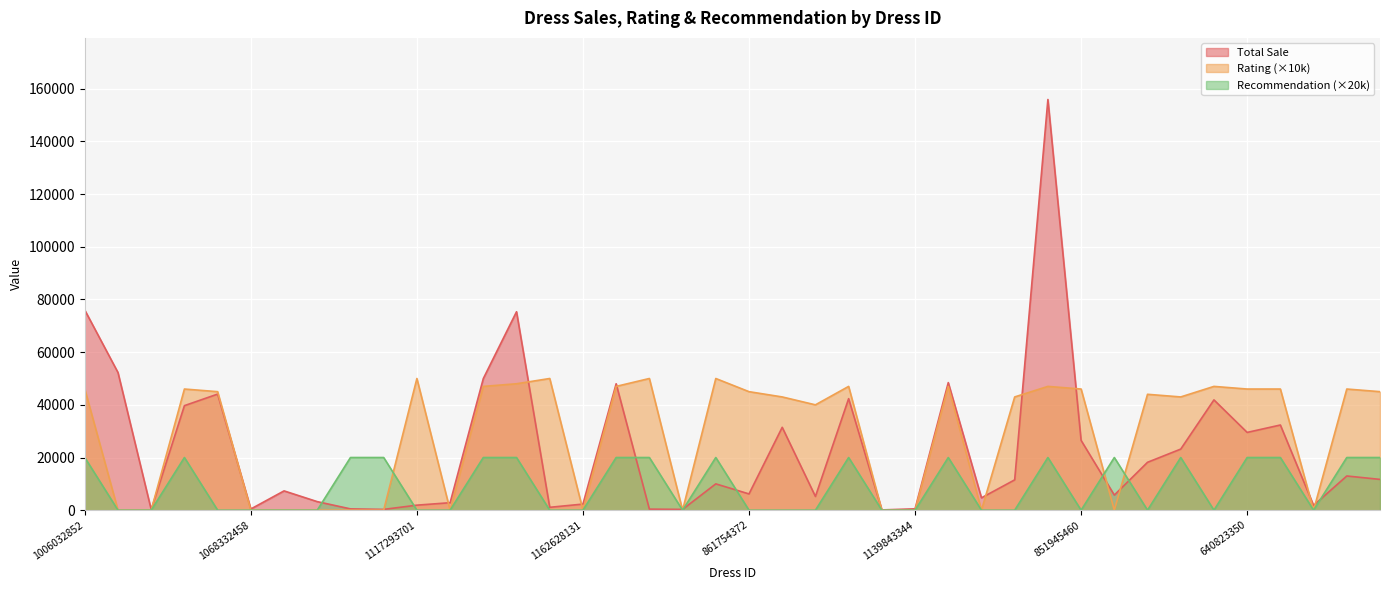

What is the value of the Rating point at the 5th from the left?

45000